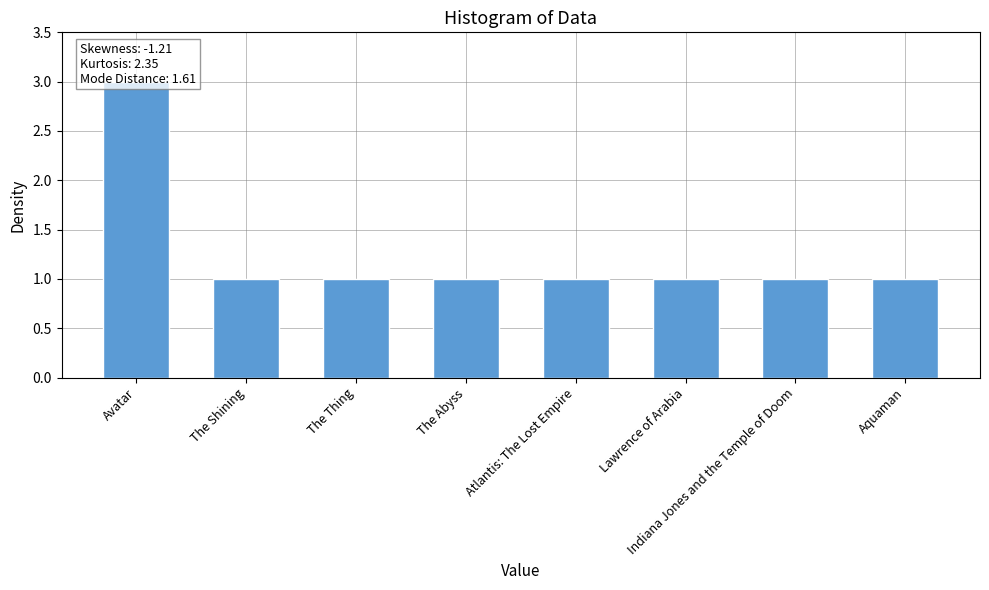

Reading left to right, what are all the values shown in this chart?

3	1	1	1	1	1	1	1